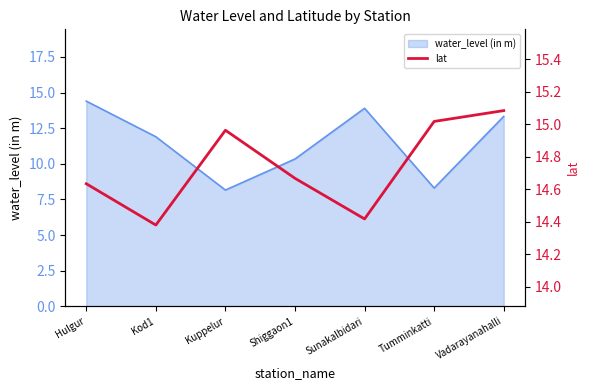

Is it true that the value at Shiggaon1 is 14.7?

True